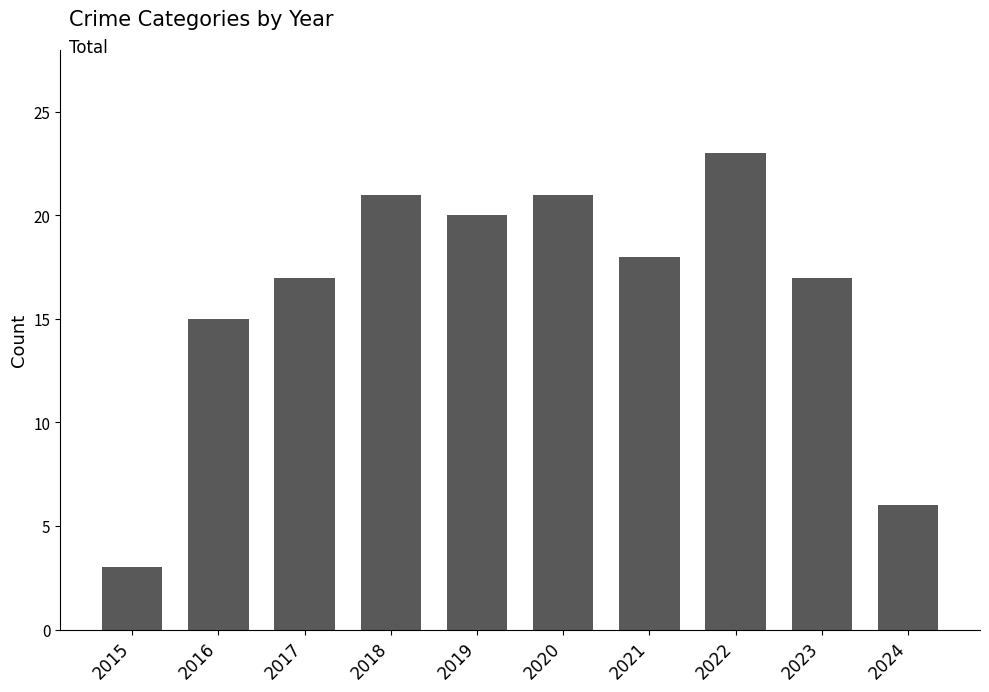

Is it true that the value at 2016 is 26?

False